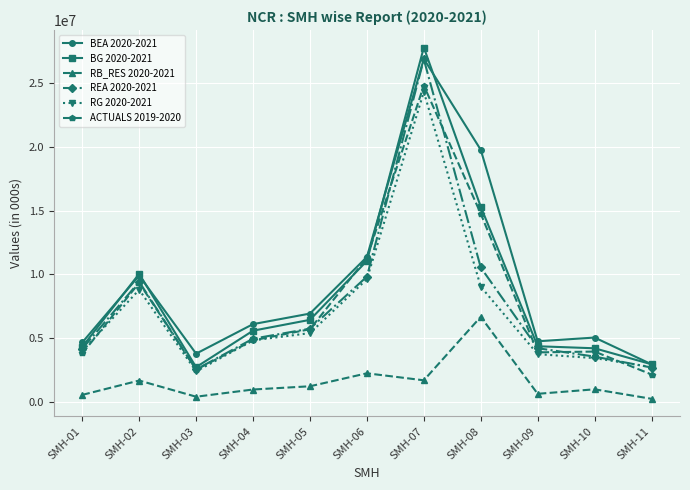

Does the chart have visible grid lines?

Yes